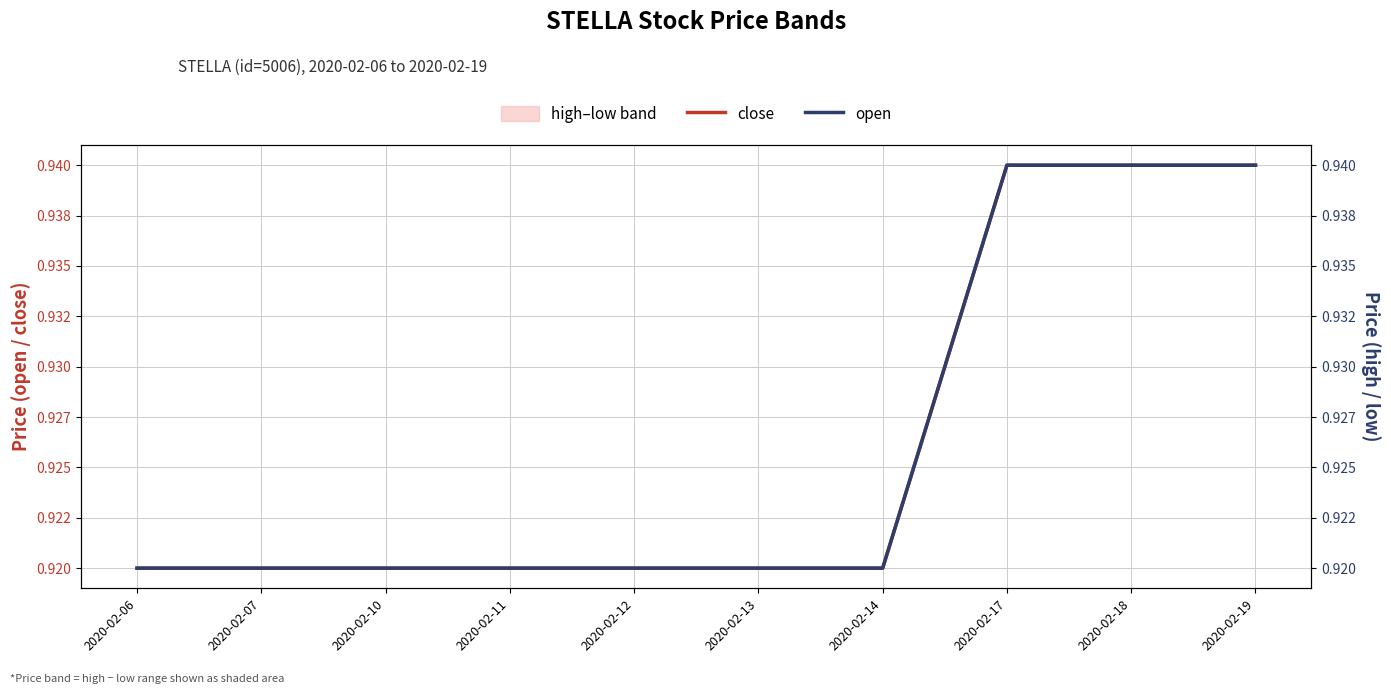

Does the chart have visible grid lines?

Yes